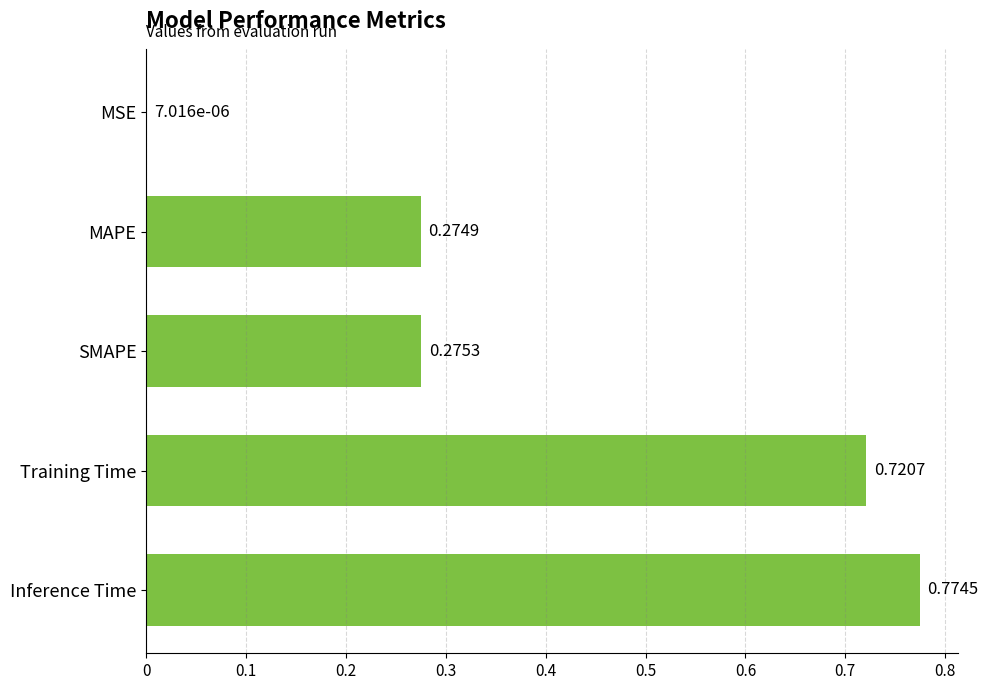

What is the sum of the values at MAPE and Inference Time?

1.0